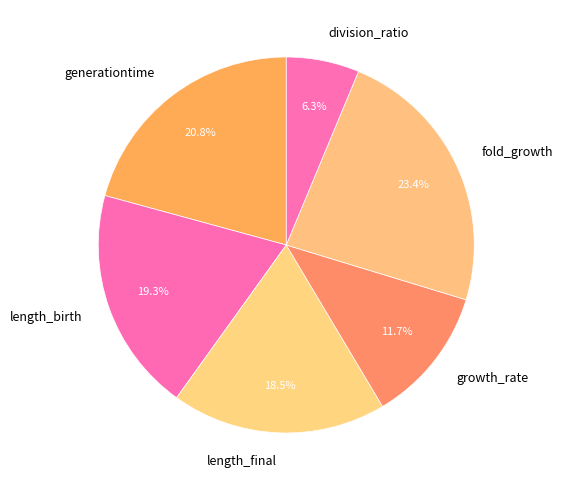

Which slice is the smallest?

division_ratio